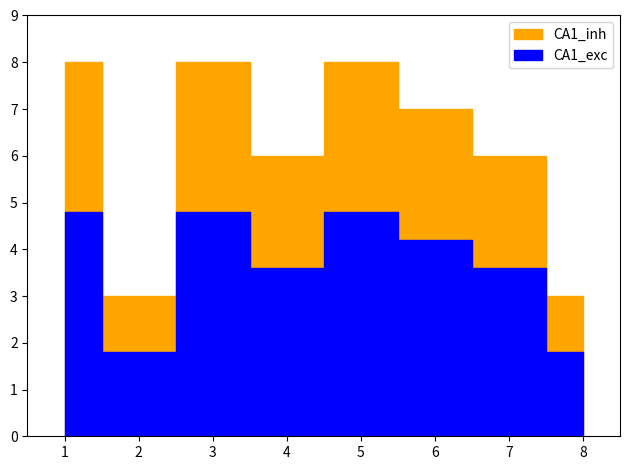

Where does the data first go above 7?

1